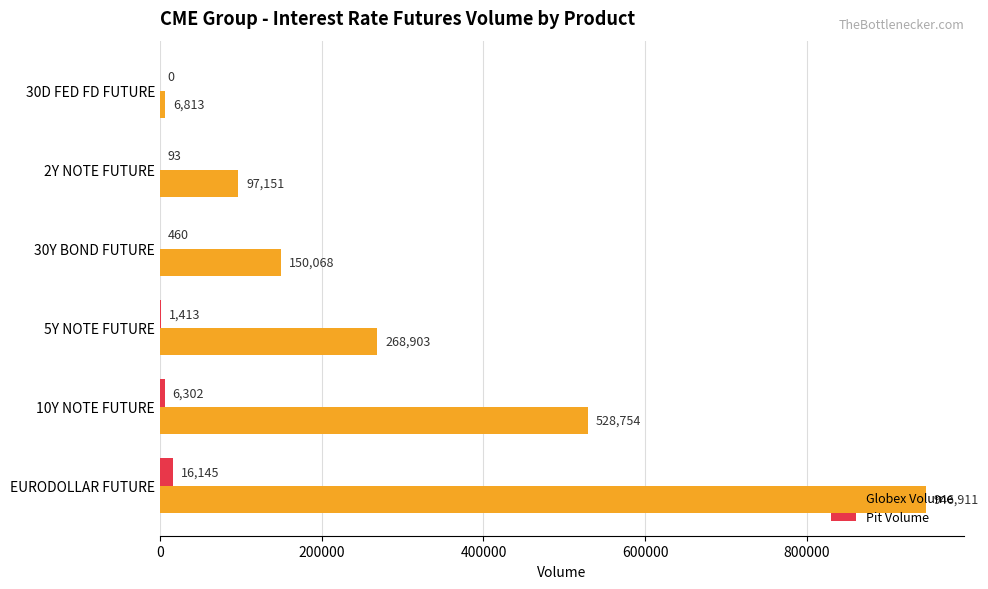

At which label is Pit Volume closest to 8072?

10Y NOTE FUTURE